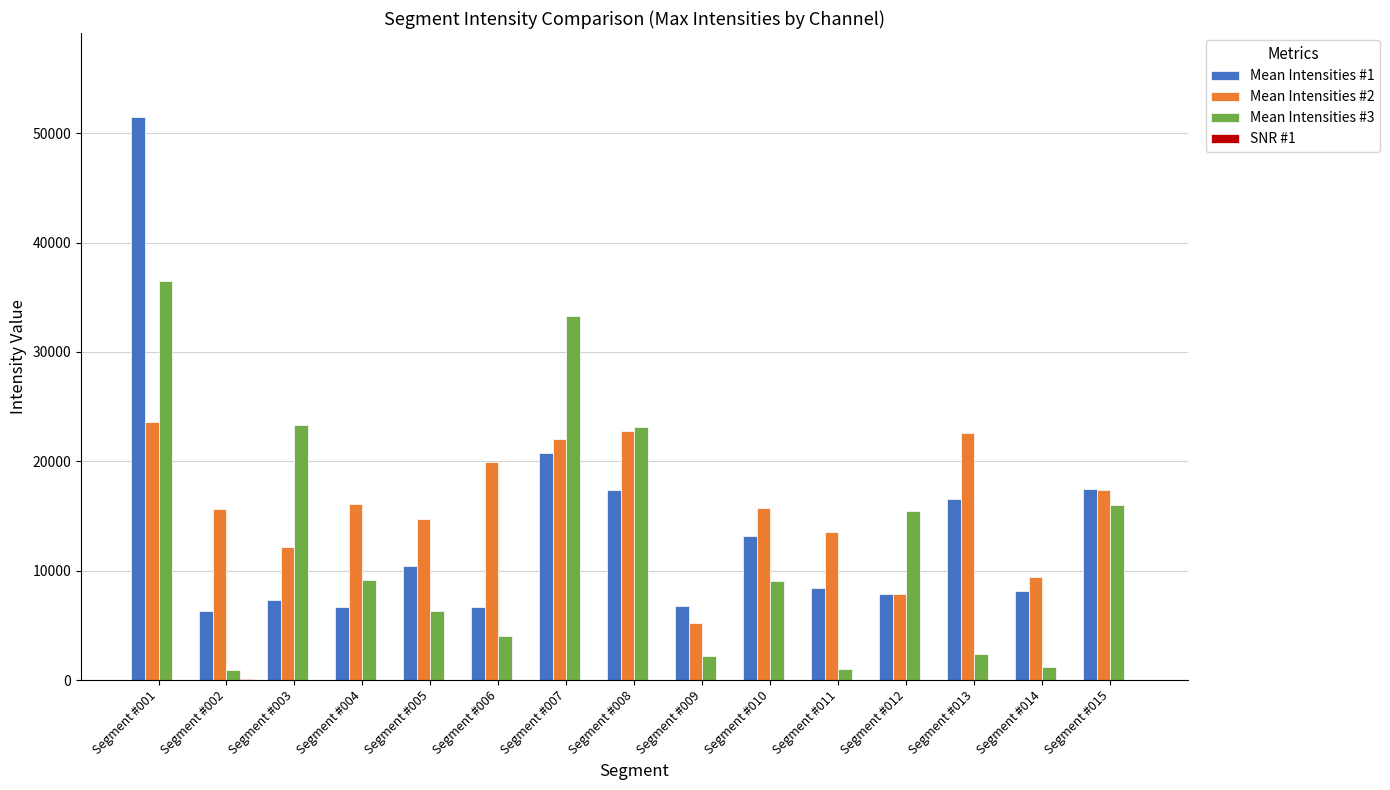

Which label corresponds to the largest value in the chart?

Segment #001